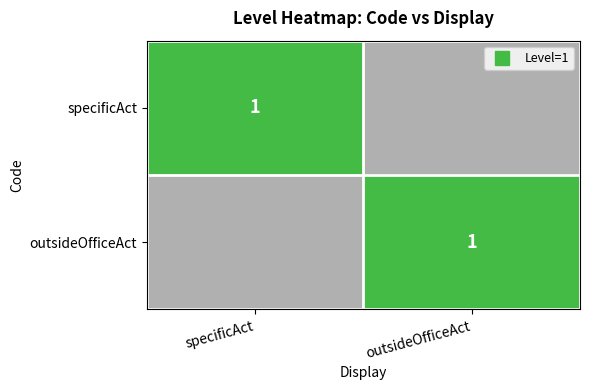

What is the total value across all series at outsideOfficeAct?

1